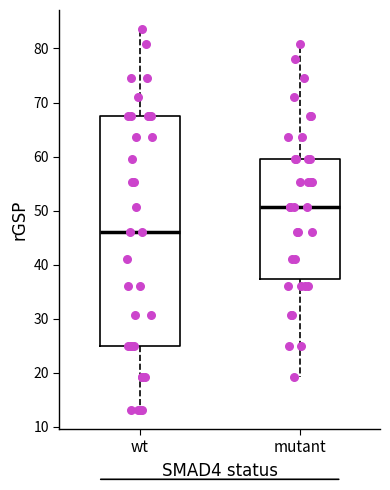

Reading left to right, read every box against the y-axis: the position of its median line, the range the box covers, and the ends of its whiskers. The values are not printed on the chart, so give them approximately, as read against the axis.

wt: median 46, box 25 to 67, whiskers 13 to 84
mutant: median 51, box 37 to 60, whiskers 19 to 81